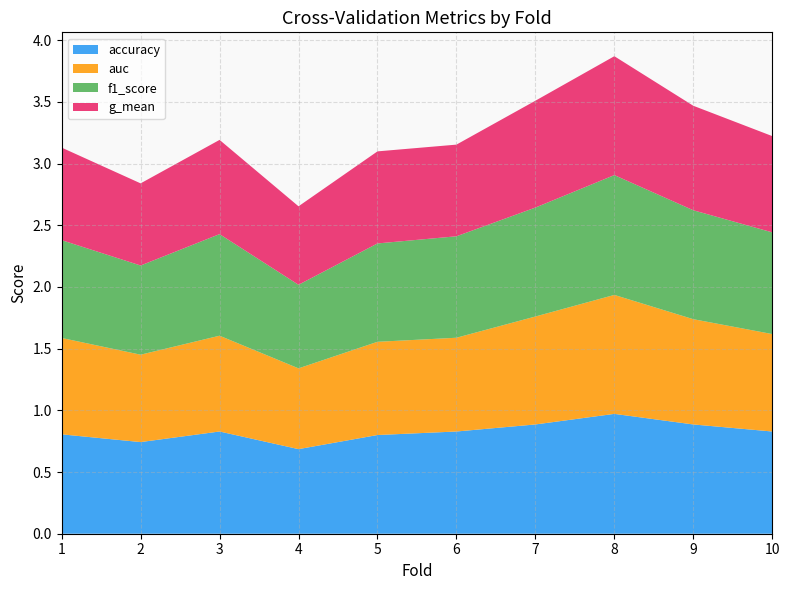

Reading right to left, transcribe all the data shown in this chart.

accuracy: 10=0.8	9=0.9	8=1.0	7=0.9	6=0.8	5=0.8	4=0.7	3=0.8	2=0.7	1=0.8
auc: 10=0.8	9=0.9	8=1.0	7=0.9	6=0.8	5=0.8	4=0.7	3=0.8	2=0.7	1=0.8
f1_score: 10=0.8	9=0.9	8=1.0	7=0.9	6=0.8	5=0.8	4=0.7	3=0.8	2=0.7	1=0.8
g_mean: 10=0.8	9=0.8	8=1.0	7=0.9	6=0.7	5=0.7	4=0.6	3=0.8	2=0.7	1=0.8